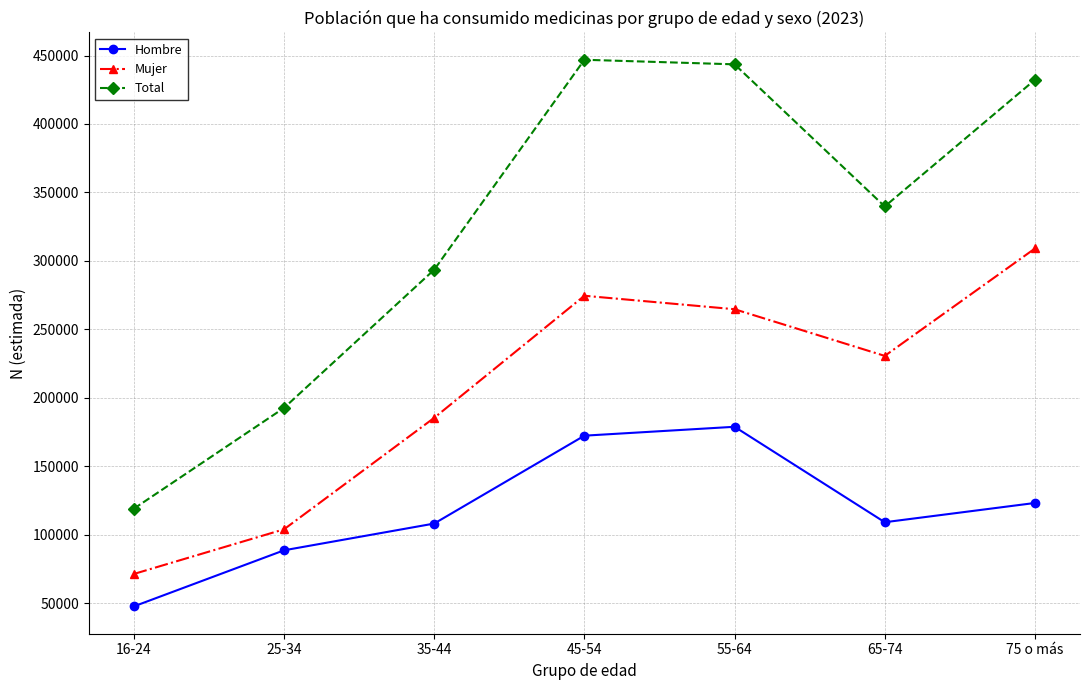

Which category has the lowest value in the Hombre series?

16-24